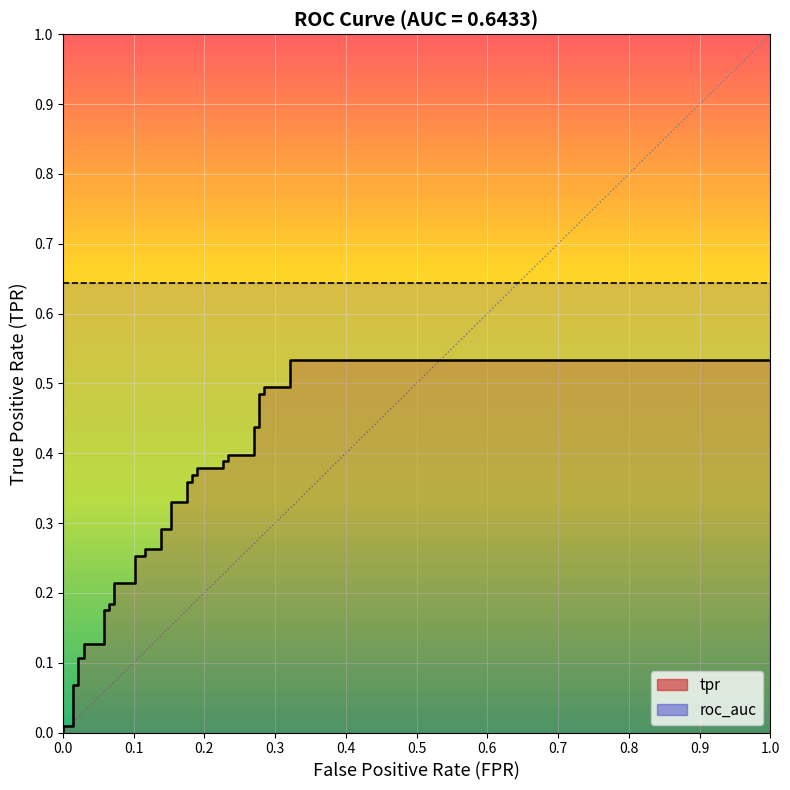

True or false: roc_auc has a value of 0.6 at 38.

True